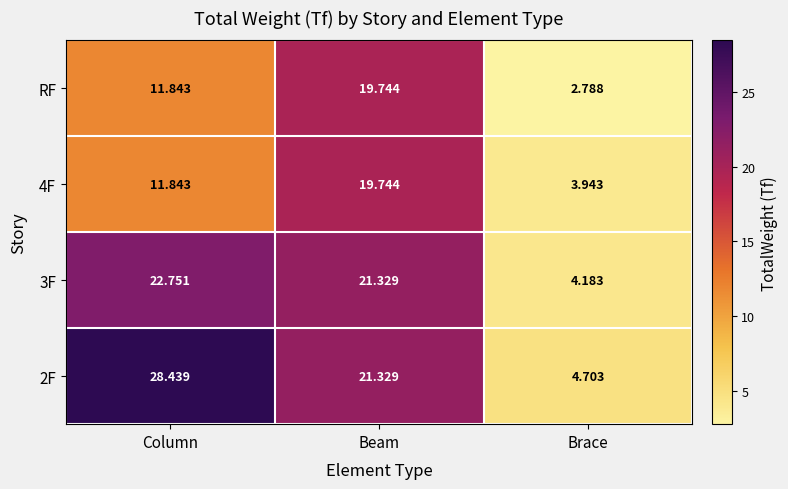

At which label does 2F first exceed 21?

Column